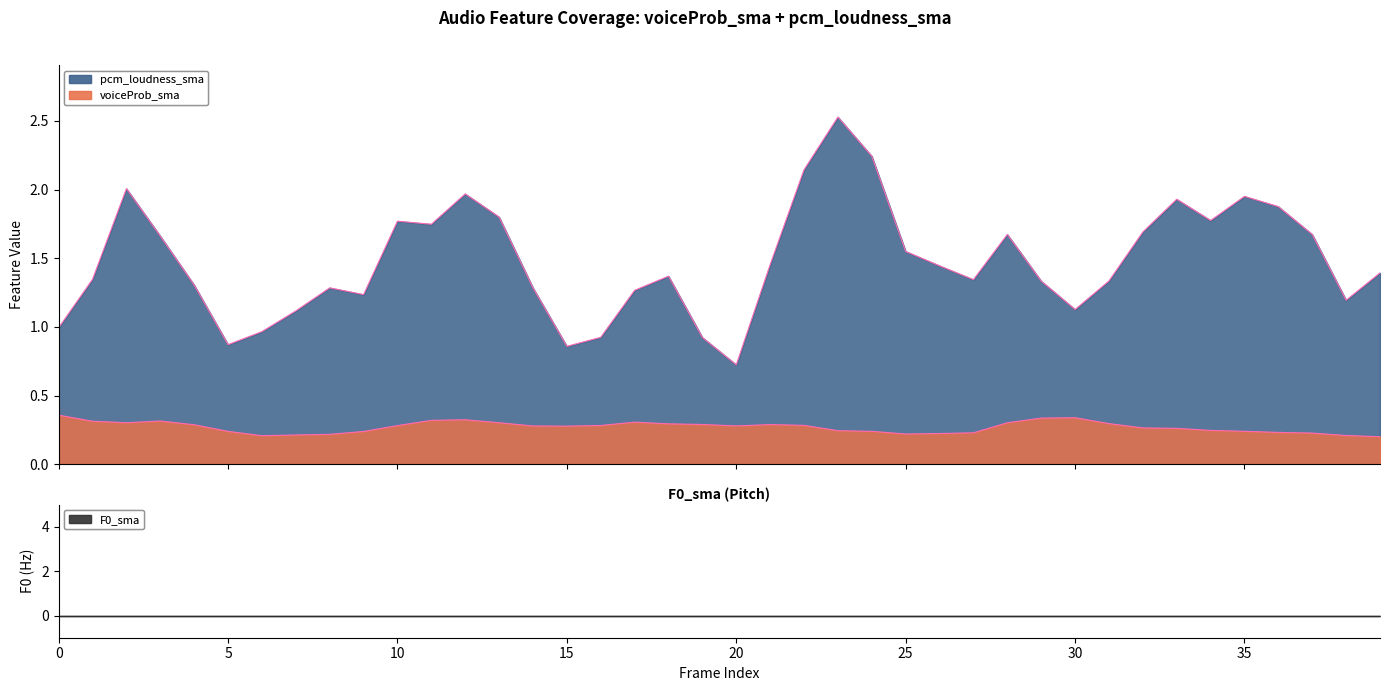

Reading left to right, extract all data points from this chart.

voiceProb_sma: 0=0.4	1=0.3	2=0.3	3=0.3	4=0.3	5=0.2	6=0.2	7=0.2	8=0.2	9=0.2	10=0.3	11=0.3	12=0.3	13=0.3	14=0.3	15=0.3	16=0.3	17=0.3	18=0.3	19=0.3	20=0.3	21=0.3	22=0.3	23=0.2	24=0.2	25=0.2	26=0.2	27=0.2	28=0.3	29=0.3	30=0.3	31=0.3	32=0.3	33=0.3	34=0.2	35=0.2	36=0.2	37=0.2	38=0.2	39=0.2
pcm_loudness_sma: 0=1.0	1=1.3	2=2.0	3=1.7	4=1.3	5=0.9	6=1.0	7=1.1	8=1.3	9=1.2	10=1.8	11=1.7	12=2.0	13=1.8	14=1.3	15=0.9	16=0.9	17=1.3	18=1.4	19=0.9	20=0.7	21=1.5	22=2.1	23=2.5	24=2.2	25=1.5	26=1.4	27=1.3	28=1.7	29=1.3	30=1.1	31=1.3	32=1.7	33=1.9	34=1.8	35=2.0	36=1.9	37=1.7	38=1.2	39=1.4